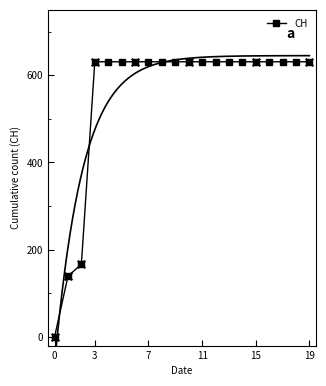

What is the change in value from 0 to 15?

+631